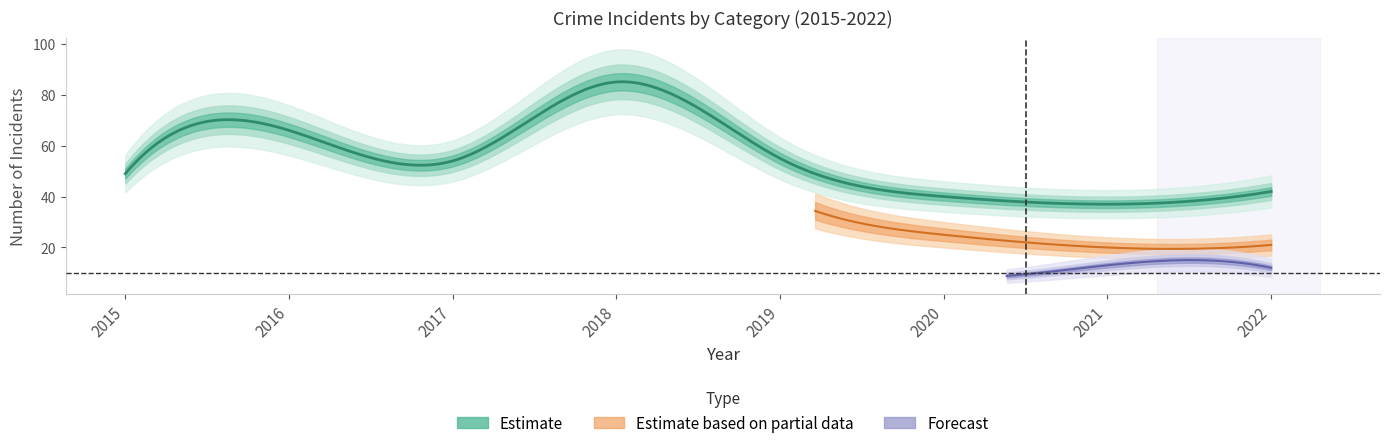

What is the difference between the maximum and minimum values in the Total series?

48